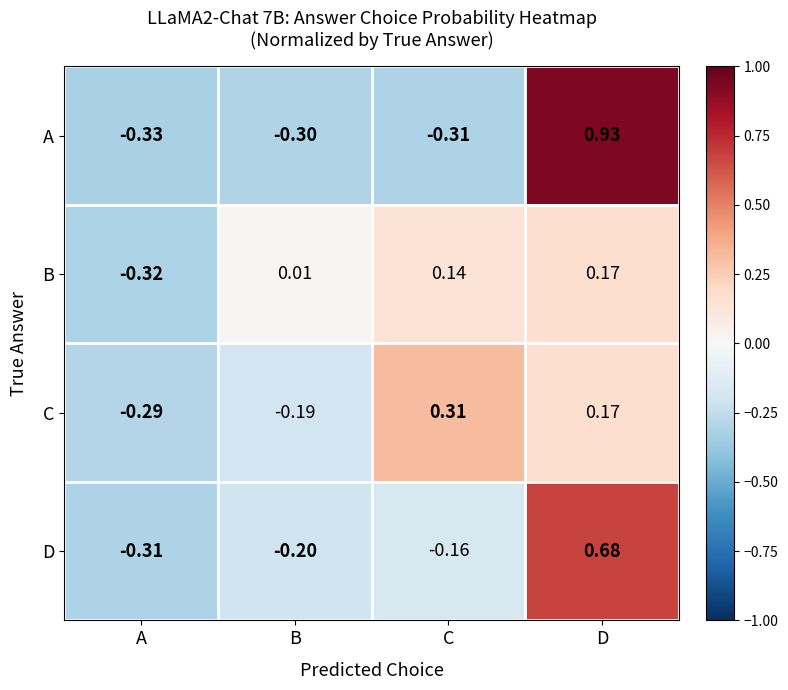

Where is C nearest to the value 0?

D